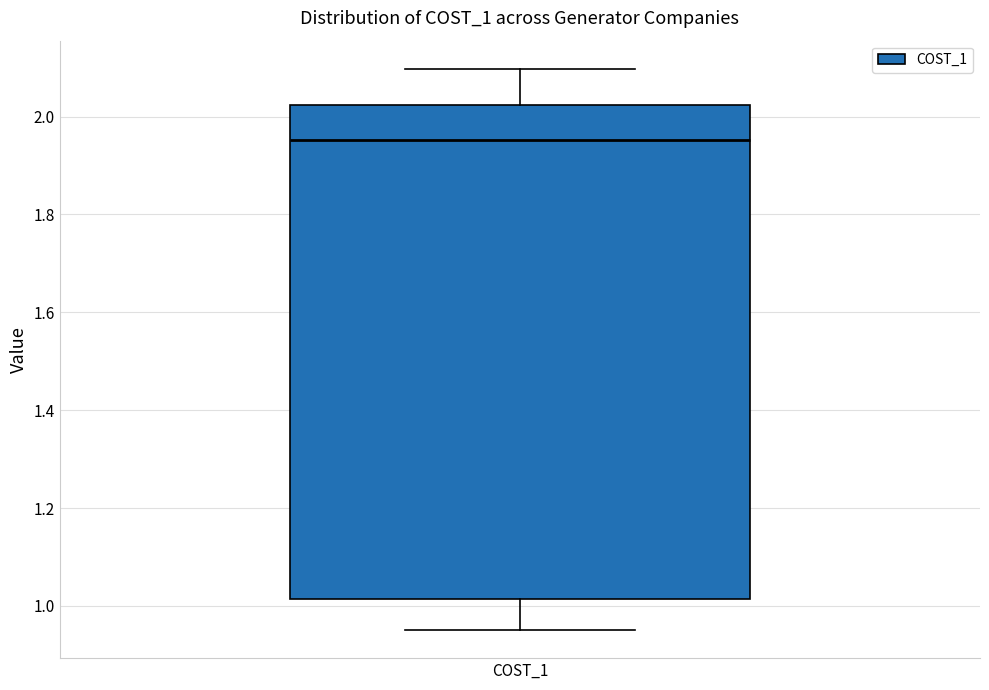

Transcribe this box plot: give where the median line is, the range the box spans, and where the two whiskers end, as read against the y-axis. The values are not printed on the chart, so give them approximately, as read against the axis.

median 1.96, box 1.02 to 2.02, whiskers 0.96 to 2.10